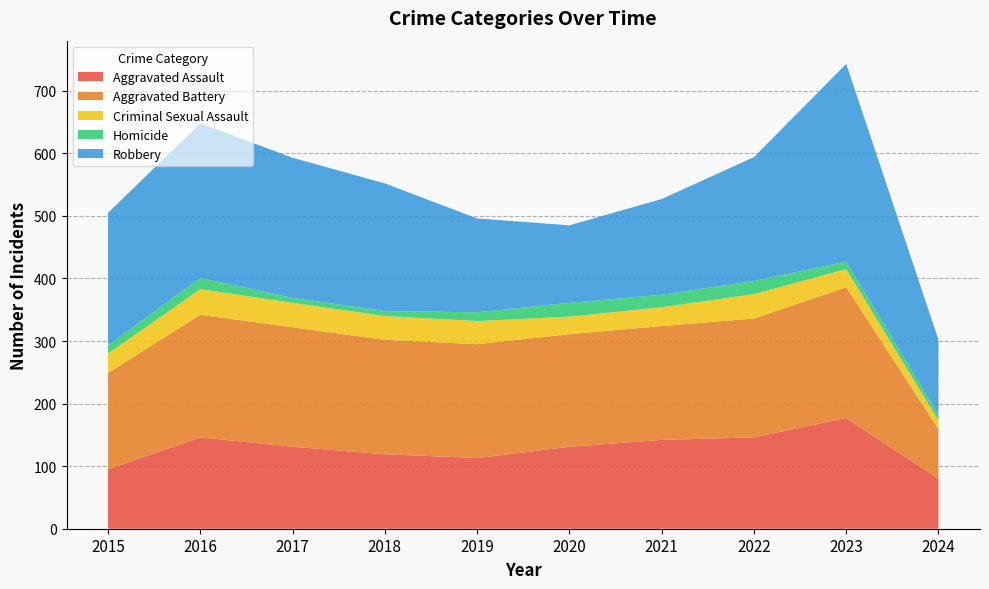

Reading right to left, what are all the values shown in this chart?

Aggravated Assault: 80	177	146	142	131	113	119	131	146	95
Aggravated Battery: 79	209	190	182	180	182	183	191	196	154
Criminal Sexual Assault: 14	29	39	30	28	37	38	39	41	31
Homicide: 9	12	21	20	22	14	8	8	18	13
Robbery: 120	316	198	153	124	150	204	224	247	212